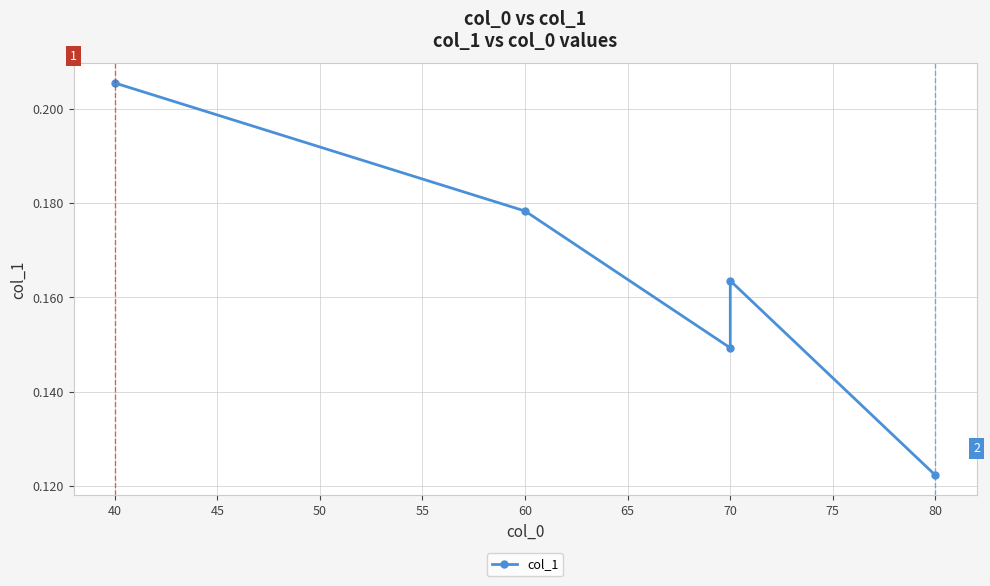

How many distinct data groups are displayed?

1